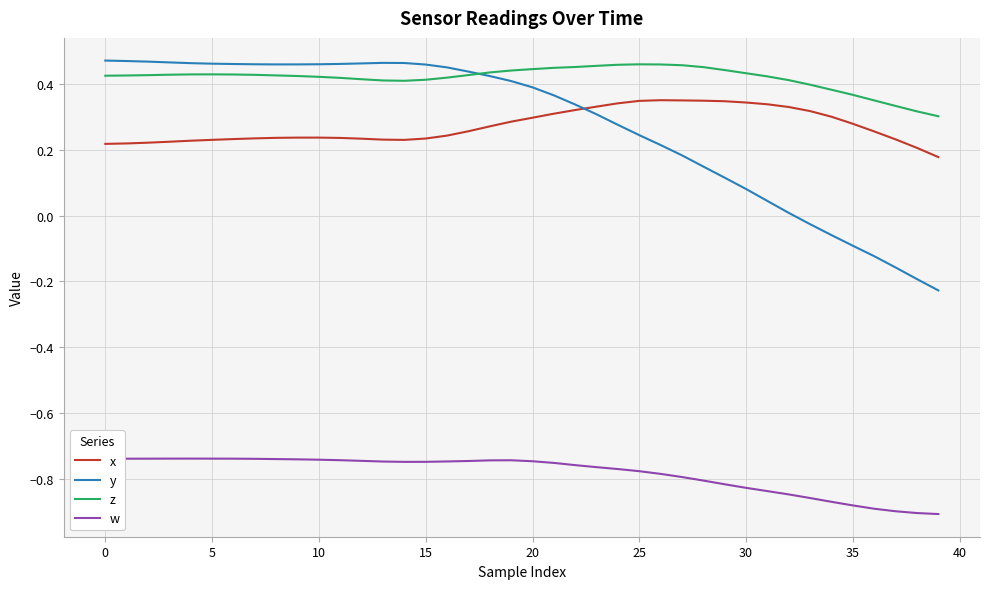

Which series has the largest total across all categories?

z